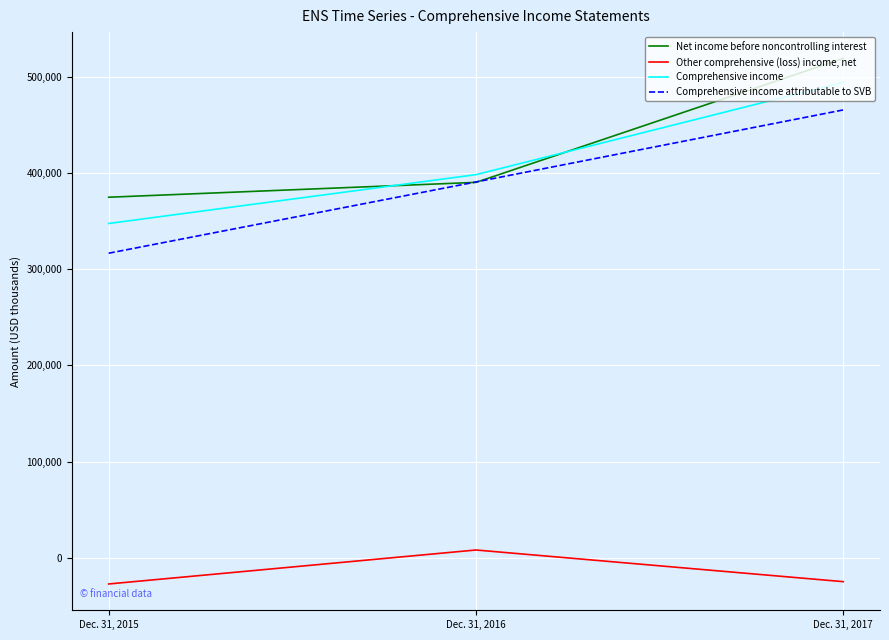

Which series has the widest spread of values?

Comprehensive income attributable to SVB